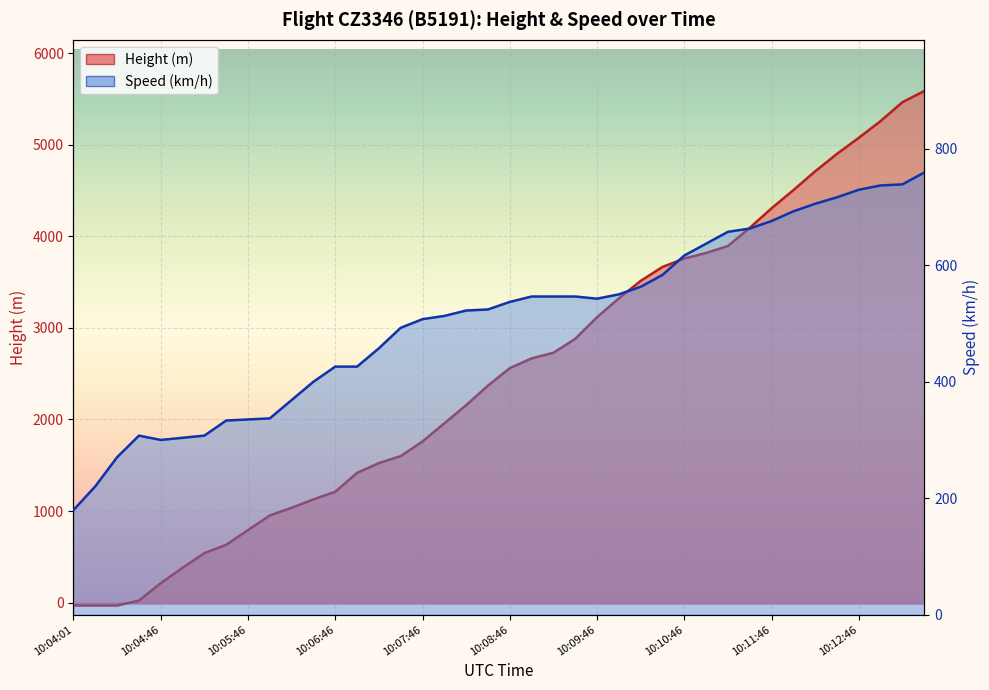

At 10:12:01, list the series in order from largest to smallest.

Height, Speed